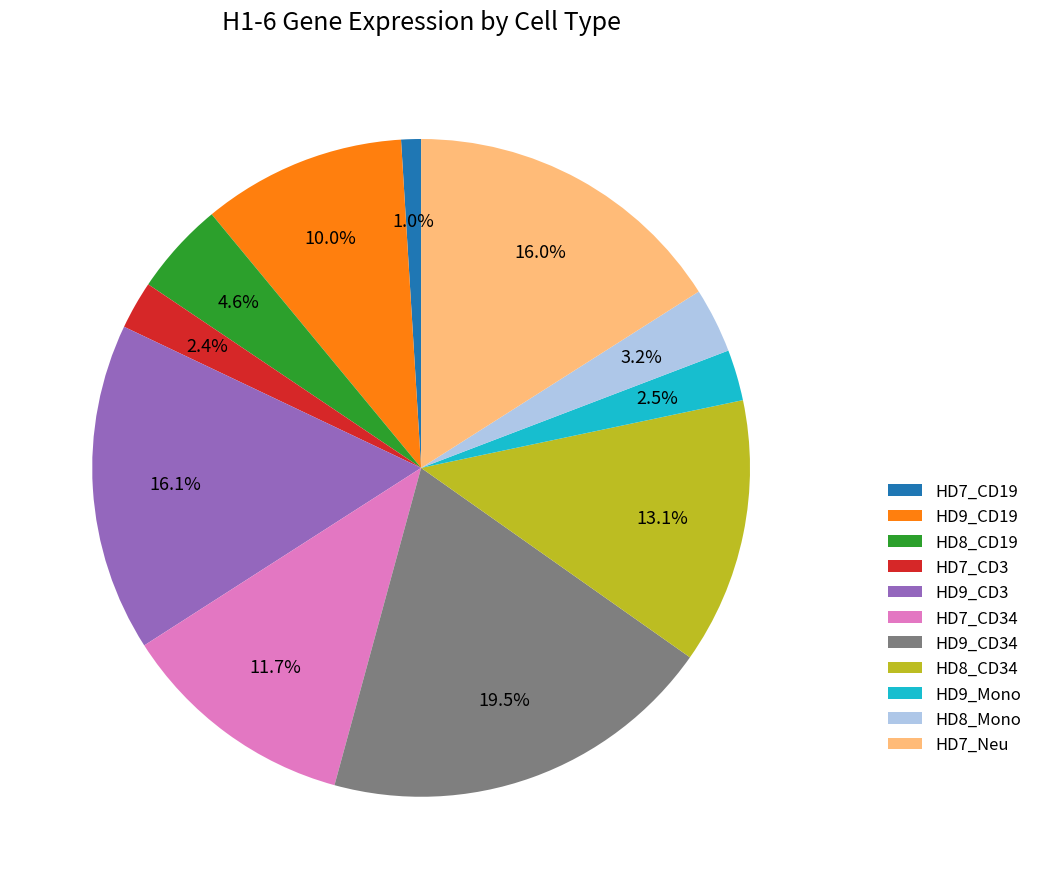

What percentage is the HD8_Mono slice, to the nearest percent?

3%